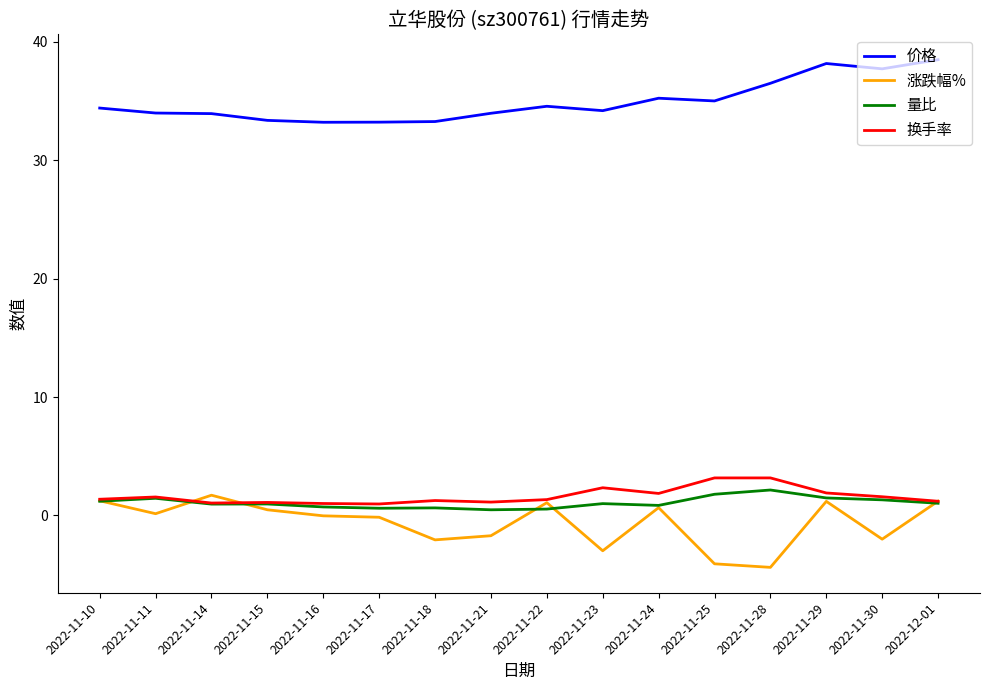

What is the difference between the maximum and minimum values in the 涨跌幅% series?

6.1